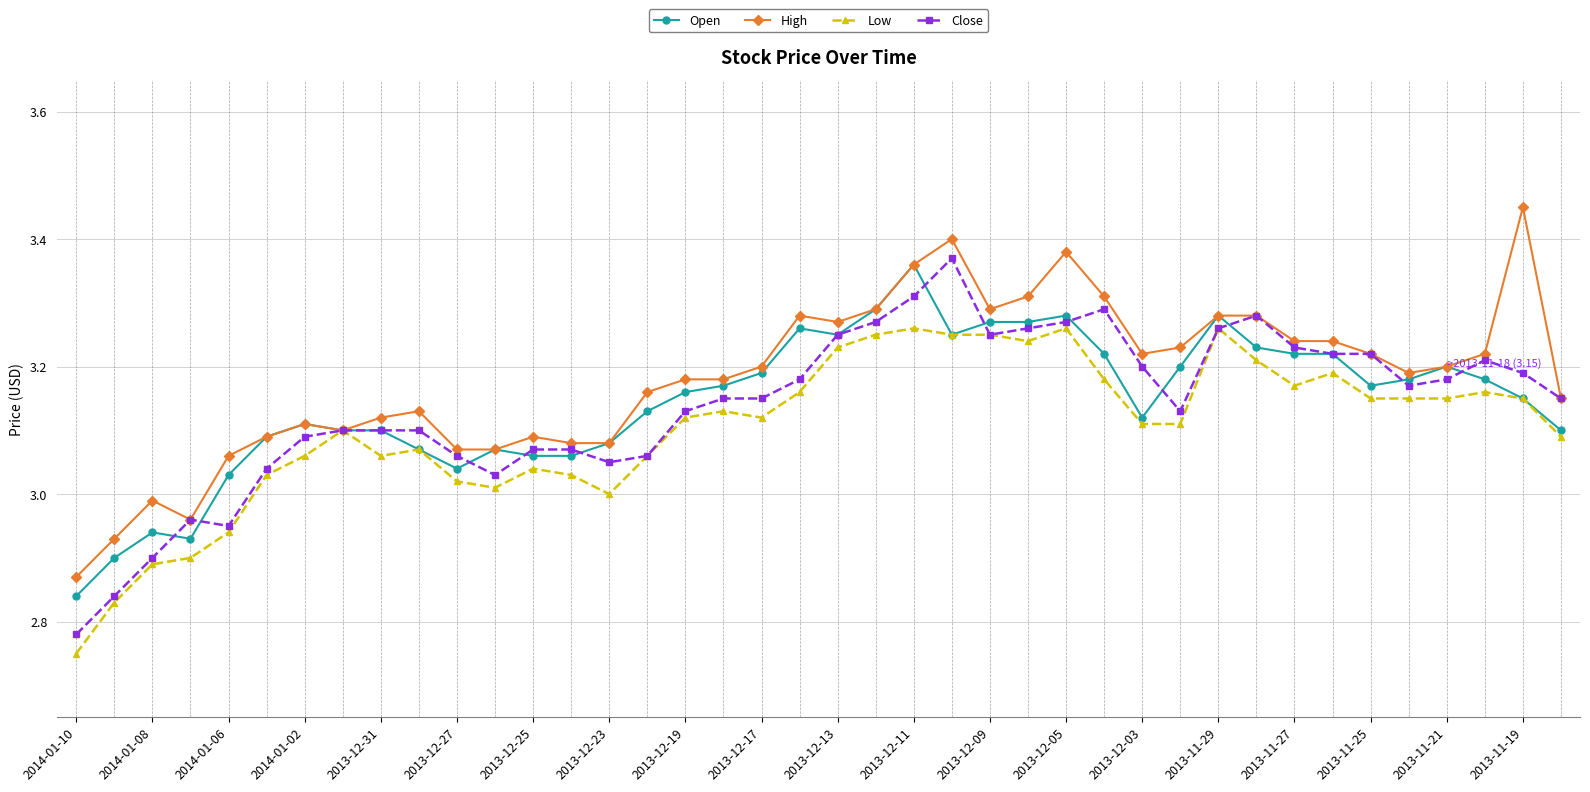

True or false: Low has more than 1 points higher than both neighbors.

True